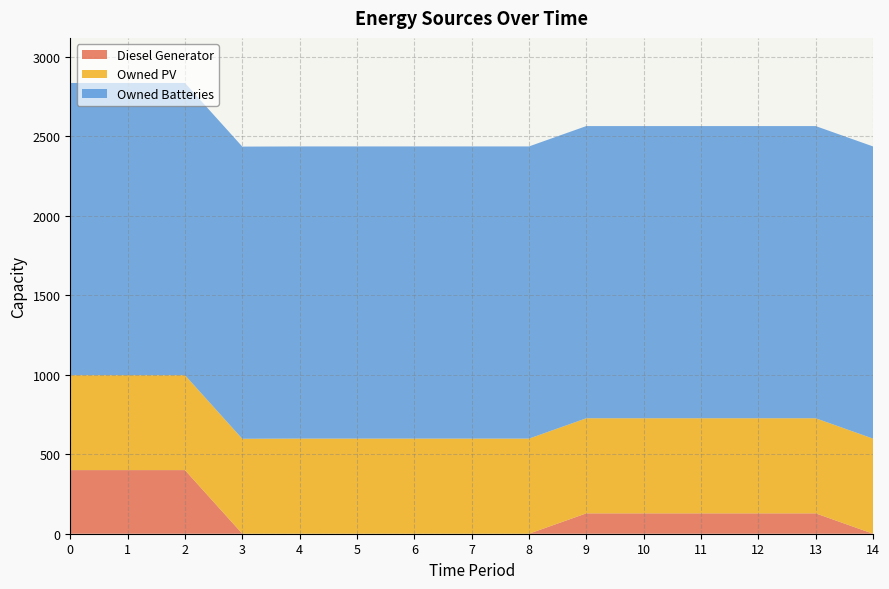

Reading left to right, transcribe all the data shown in this chart.

Diesel Generator: 400	400	400	0	0	0	0	0	0	128	128	128	128	128	0
Owned PV: 597	597	597	597	598	598	598	598	598	598	598	598	598	598	598
Owned Batteries: 1837	1837	1837	1837	1837	1837	1837	1837	1837	1837	1837	1837	1837	1837	1837